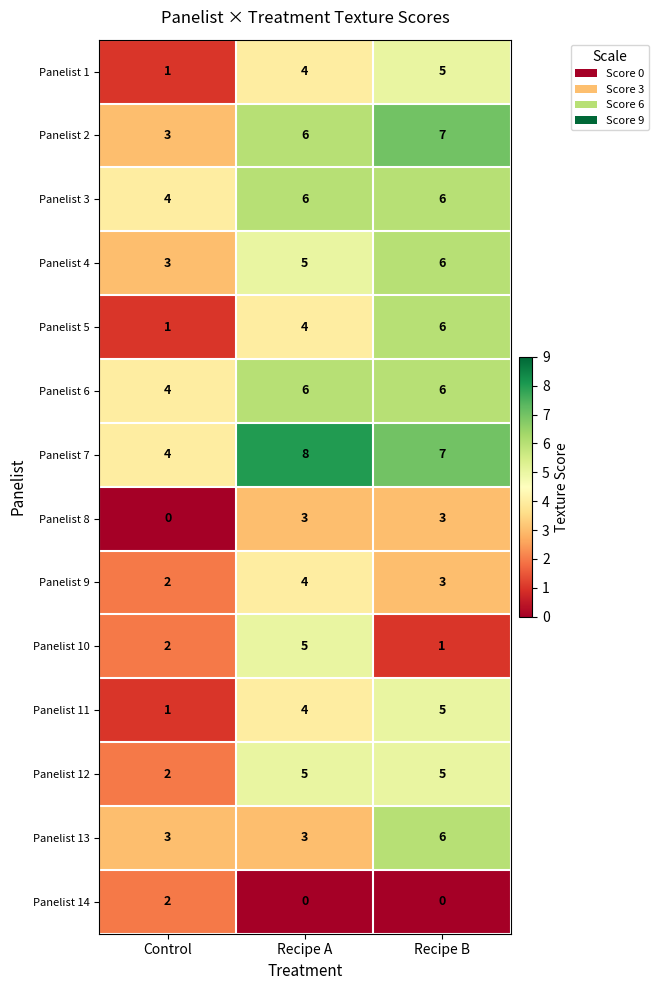

What is the sum of all Panelist 4 values?

14